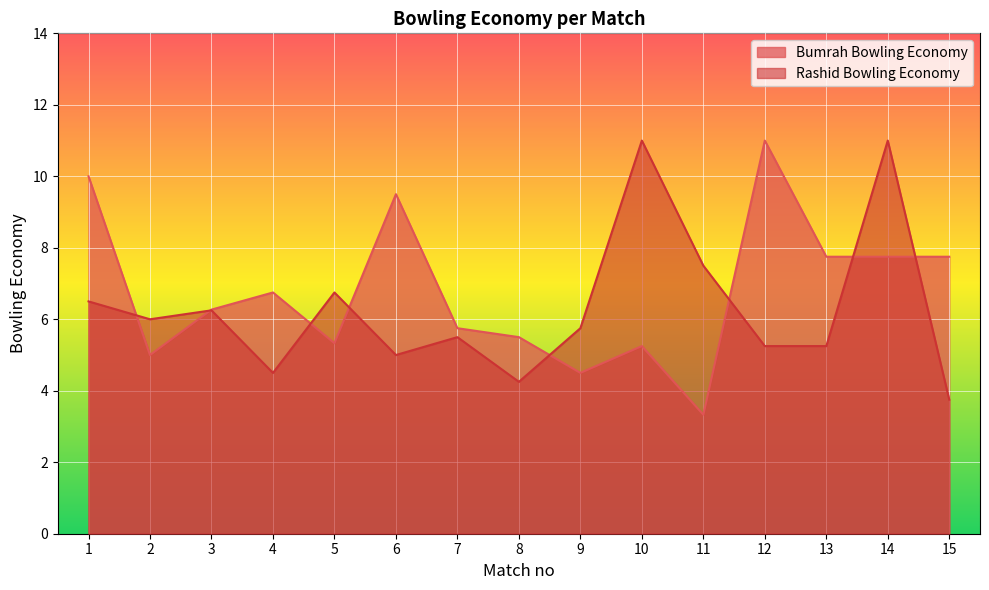

The value of Rashid Bowling Economy at 12 is 5.2. True or false?

True